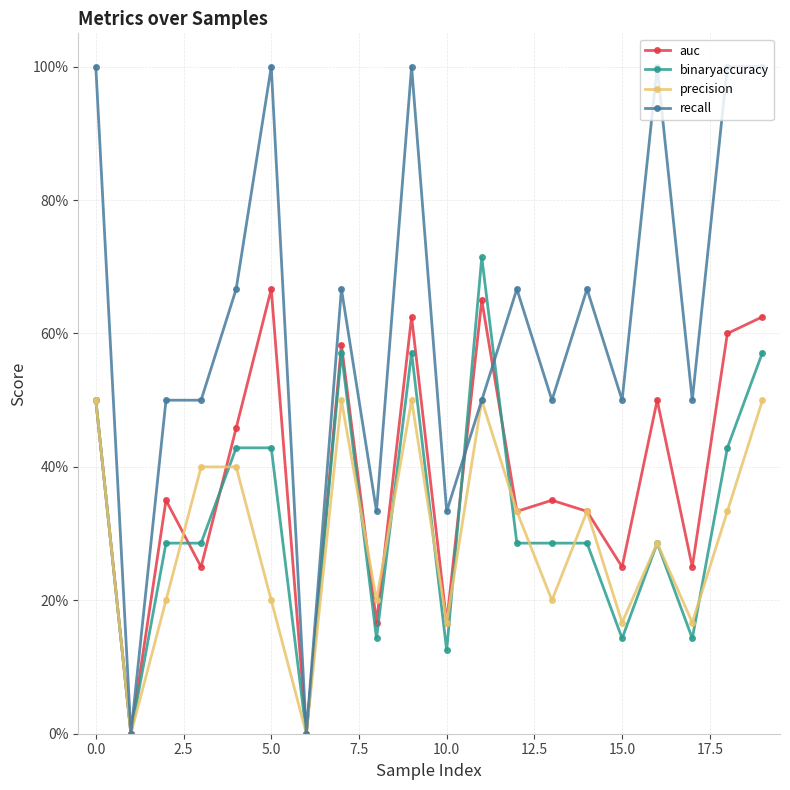

What is the difference between the maximum and minimum values in the auc series?

0.7